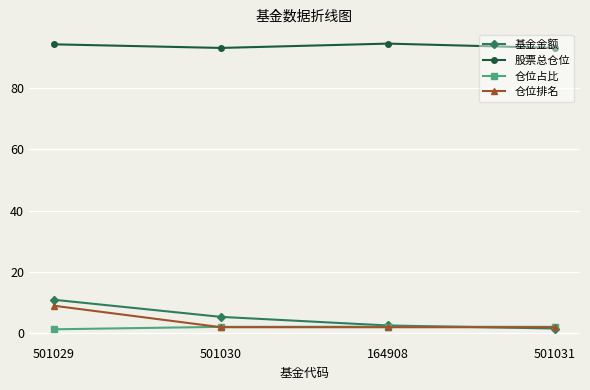

True or false: 仓位占比 and 股票总仓位 cross at least once.

False